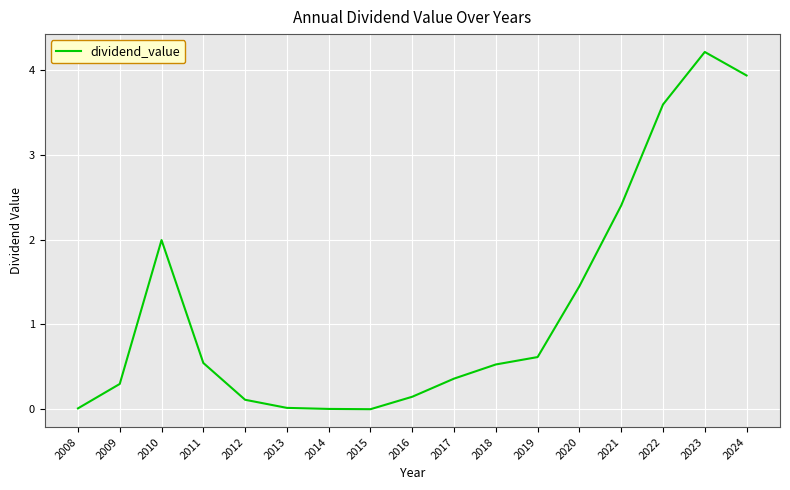

What is the maximum value shown in the chart?

4.2